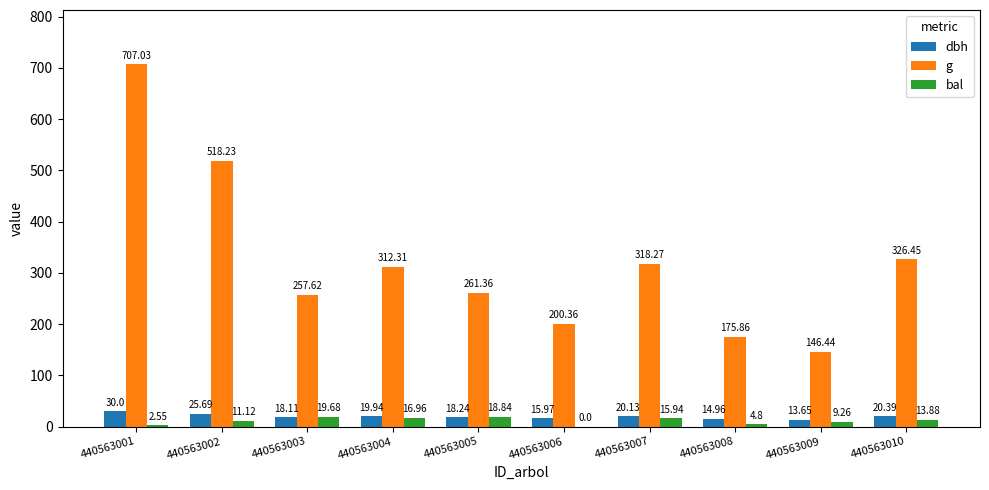

Which series has the largest total across all categories?

g